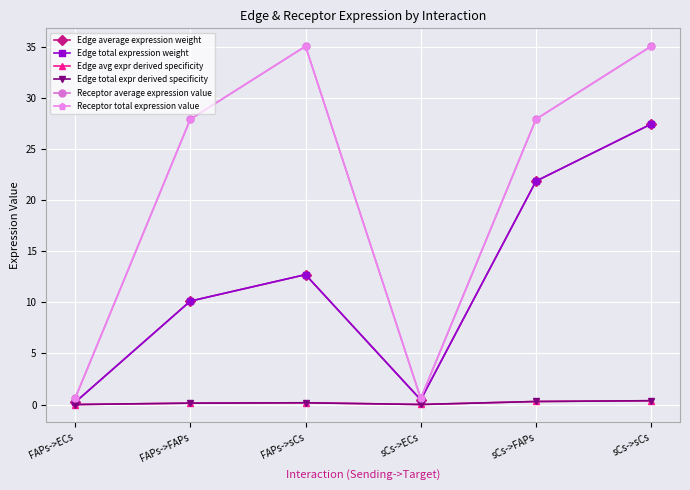

At which category is the sum across all series the highest?

sCs->sCs